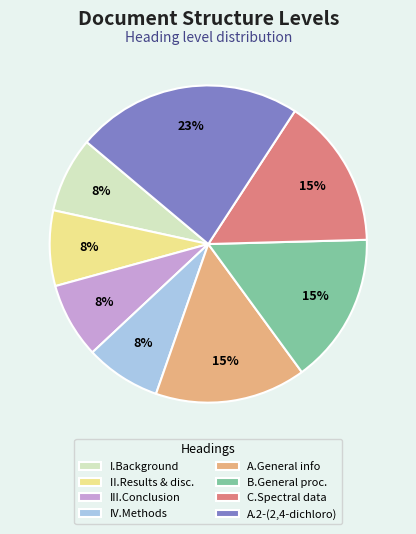

Is there any slice that represents more than half of the pie?

No